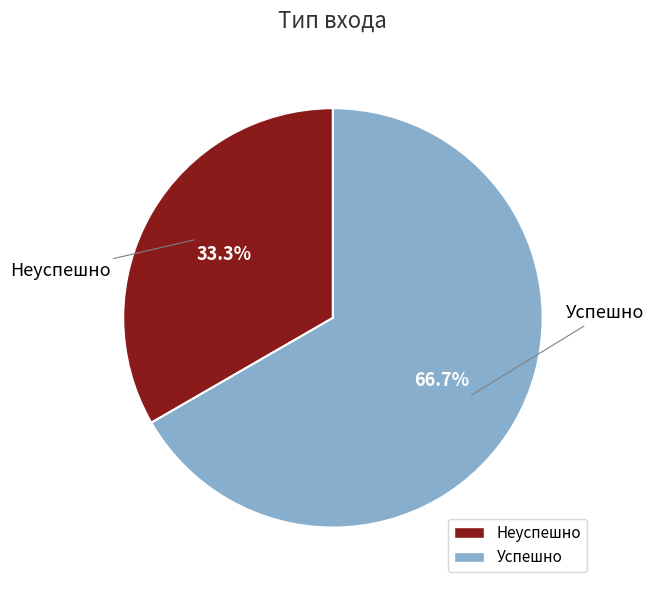

To the nearest percent, what is the difference between the largest and smallest slice percentages?

33%